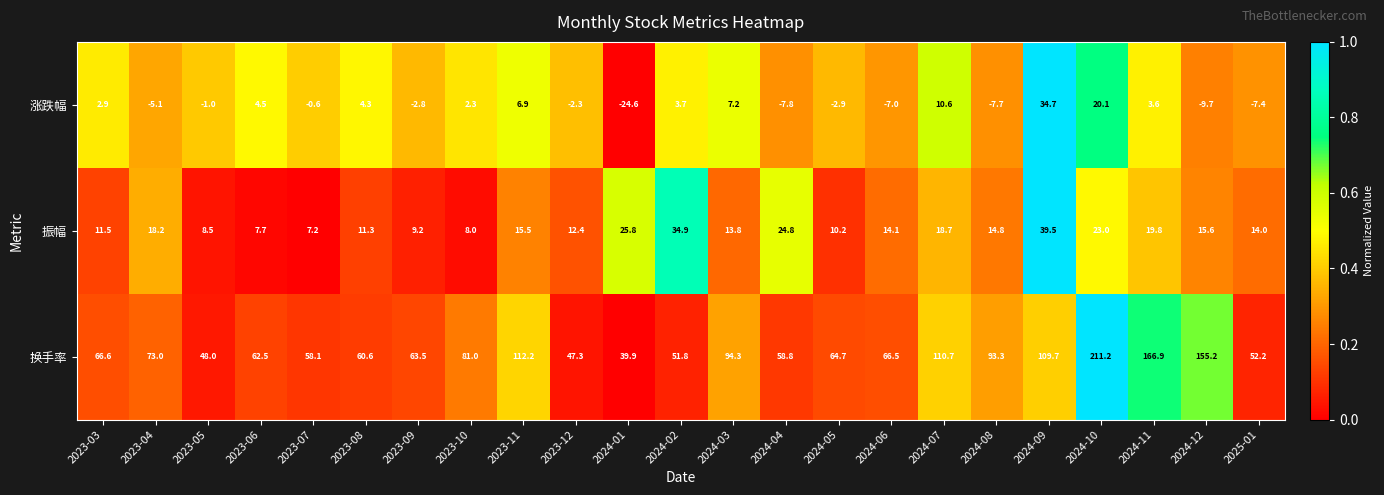

What is the sum of the 换手率 values at 2023-06 and 2025-01?

114.7